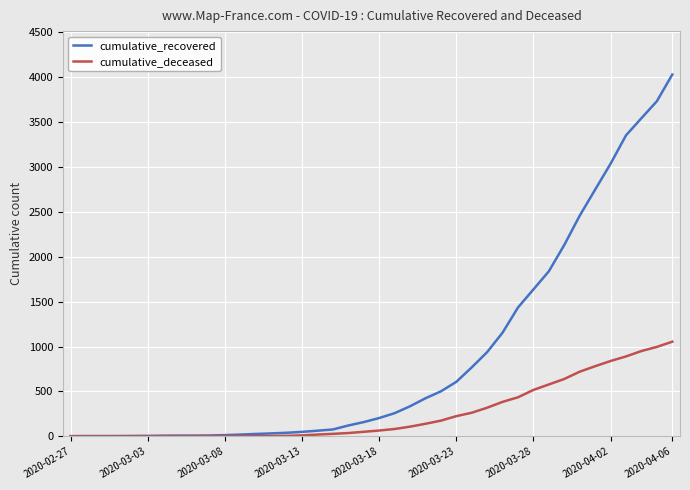

Which series has the largest total across all categories?

cumulative_recovered